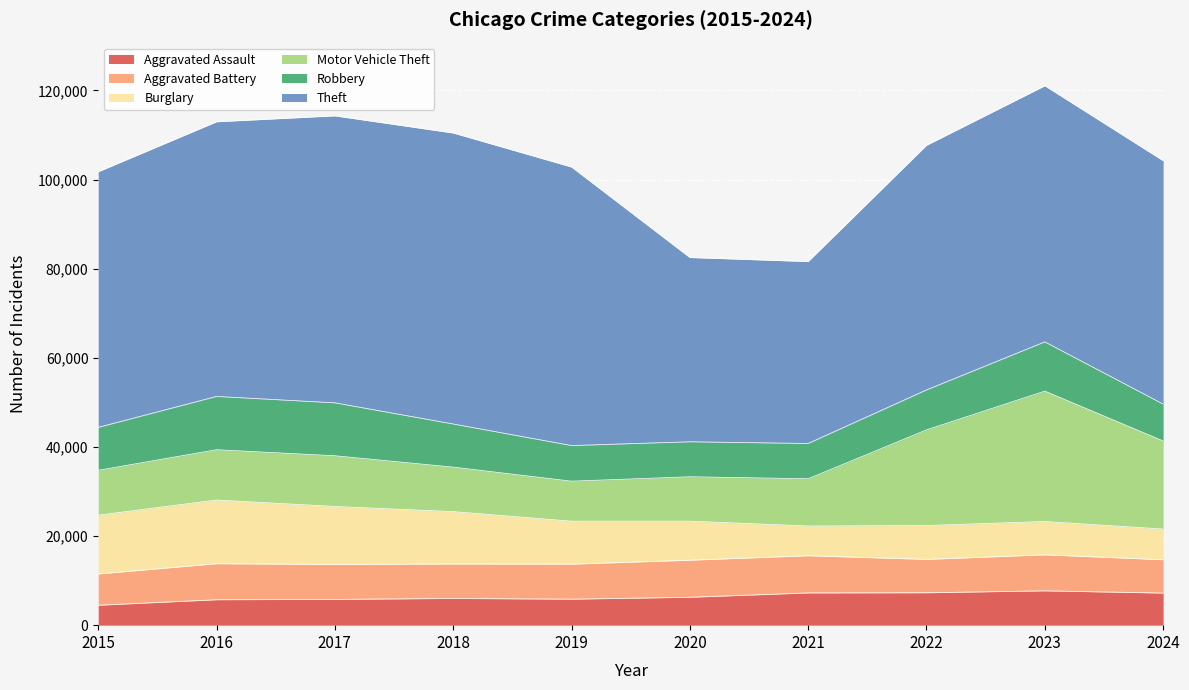

Which category has the highest value across all series?

2018